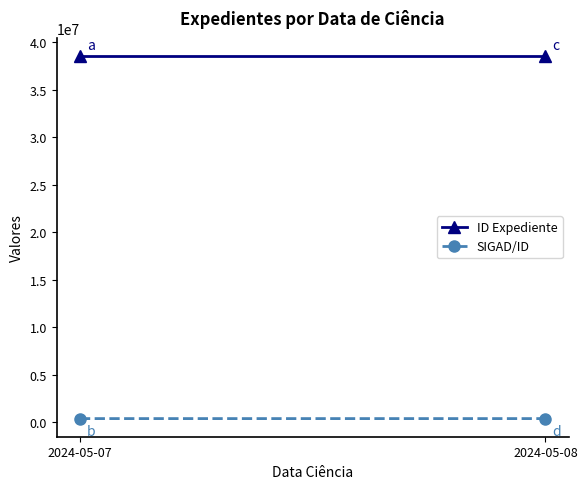

What is the sum of all ID Expediente values?

77126855.7